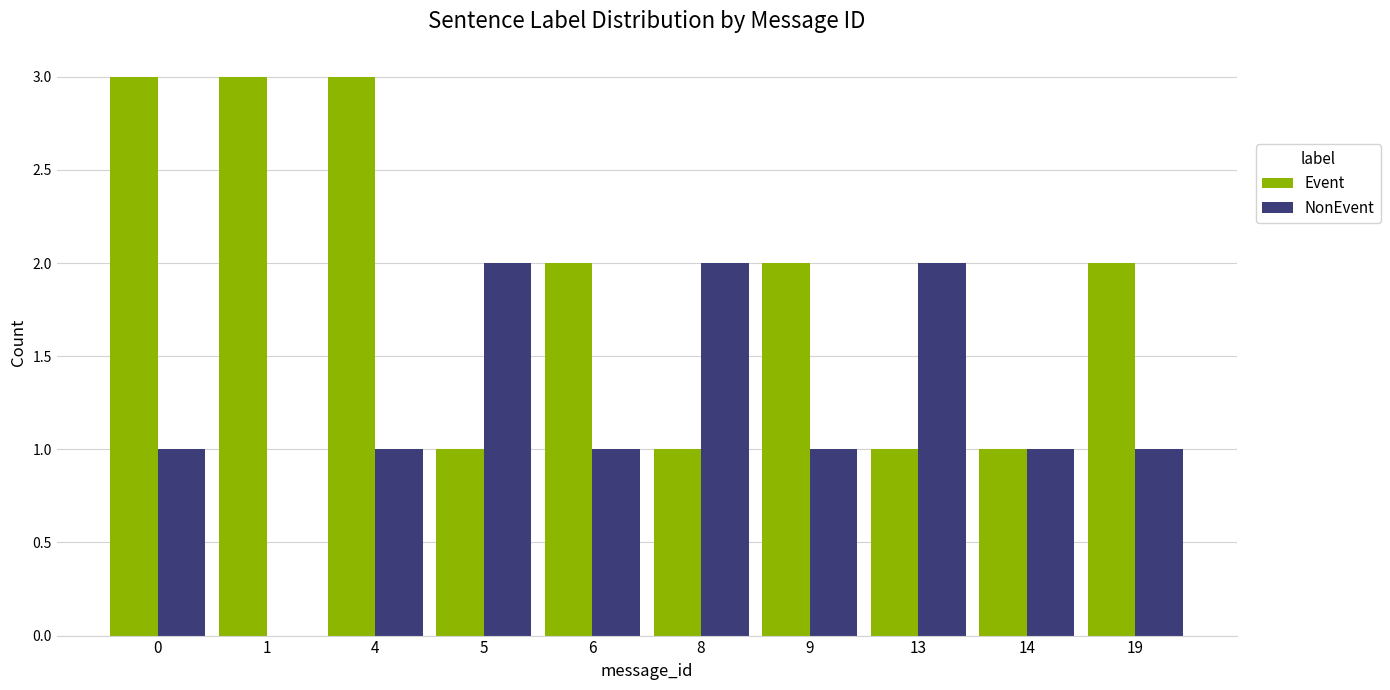

Is the value of NonEvent at 13 greater than the value of Event at 5?

Yes